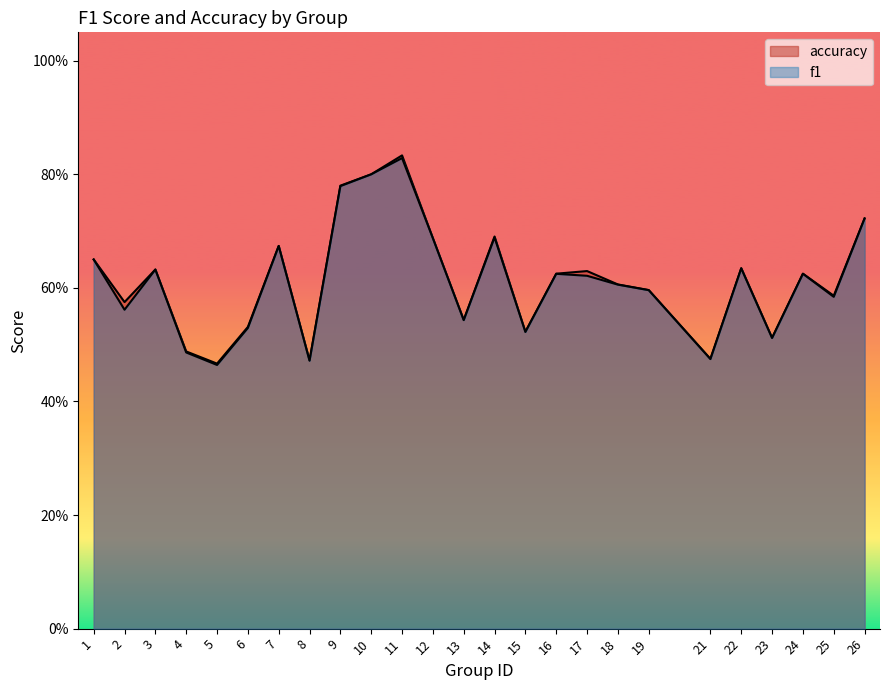

List the series in order of their overall mean, lowest first.

f1, accuracy